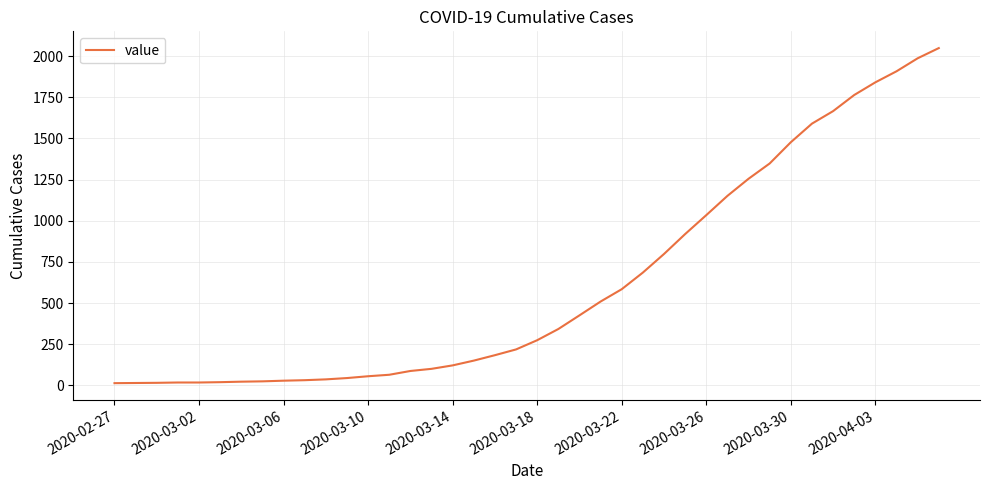

What is the smallest value displayed?

13